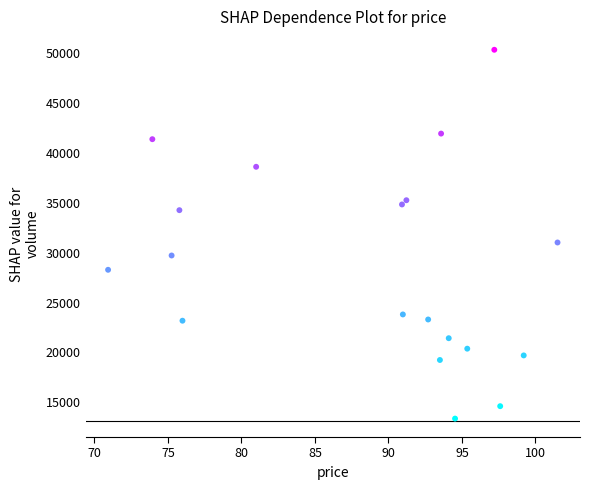

What is the range of Y values (max minus min)?

36995